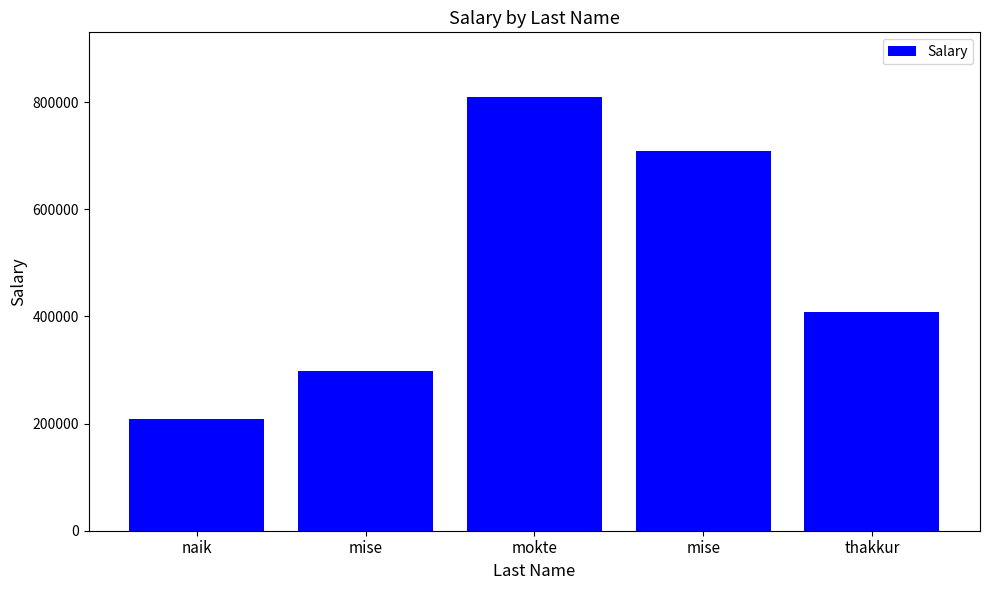

Reading left to right, extract all data points from this chart.

209090	299090	809090	709090	409090